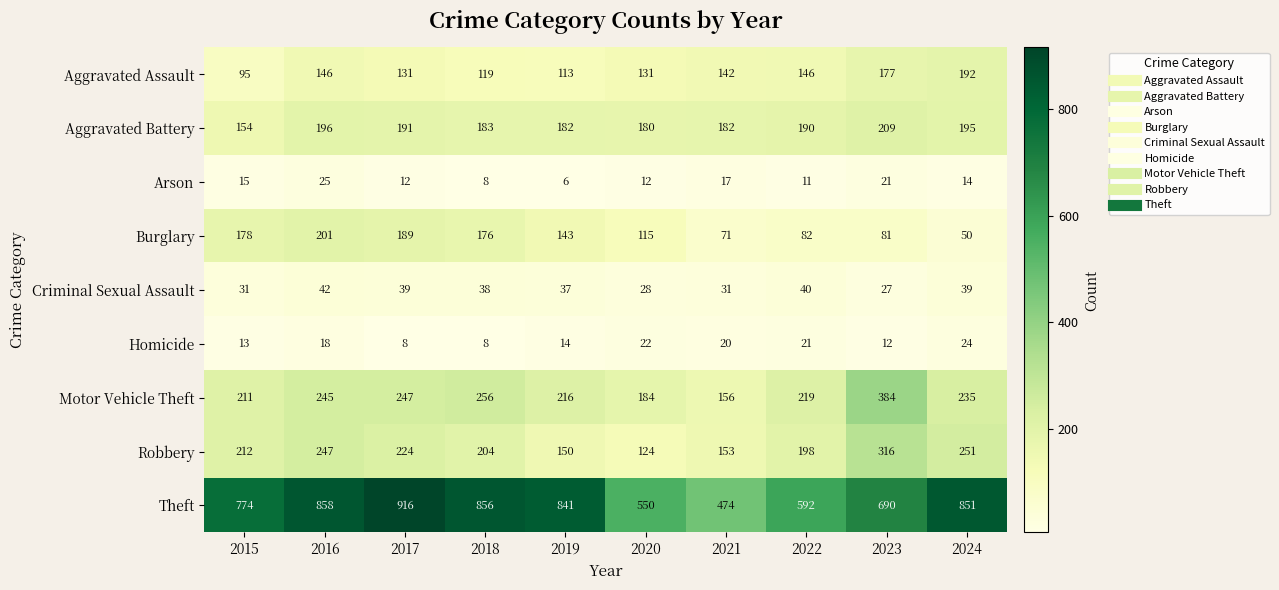

List the series in order of their peak value, highest first.

Theft, Motor Vehicle Theft, Robbery, Aggravated Battery, Burglary, Aggravated Assault, Criminal Sexual Assault, Arson, Homicide